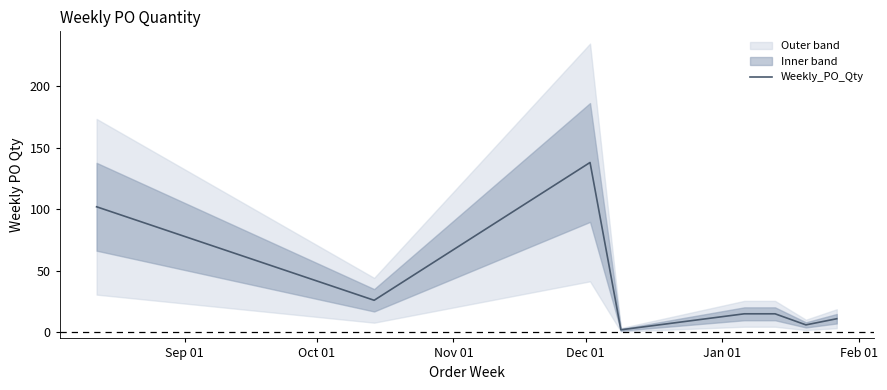

Reading left to right, extract all data points from this chart.

102	26	138	2	15	15	6	11